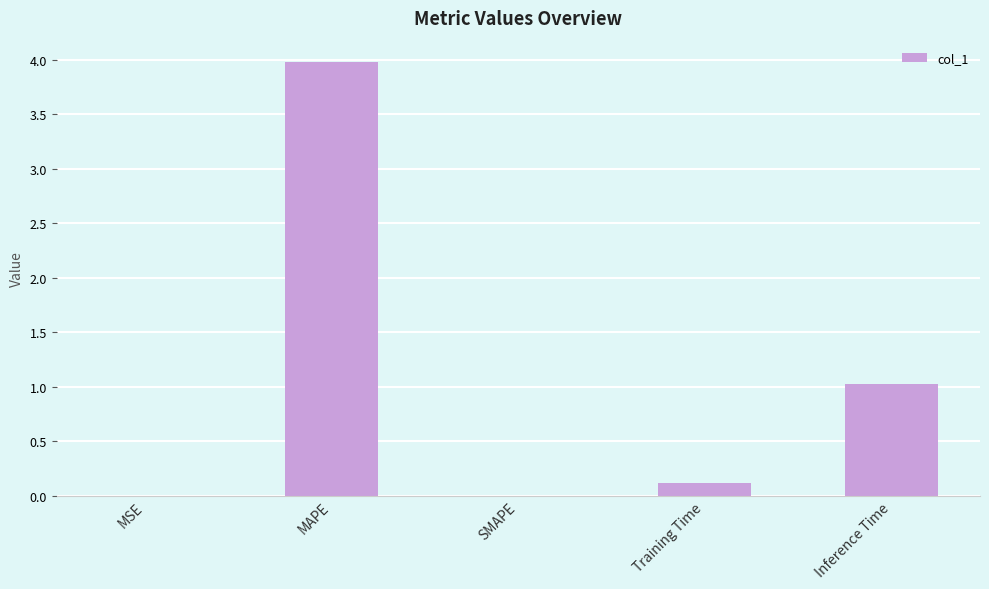

True or false: the data shows 1.0 at Inference Time.

True